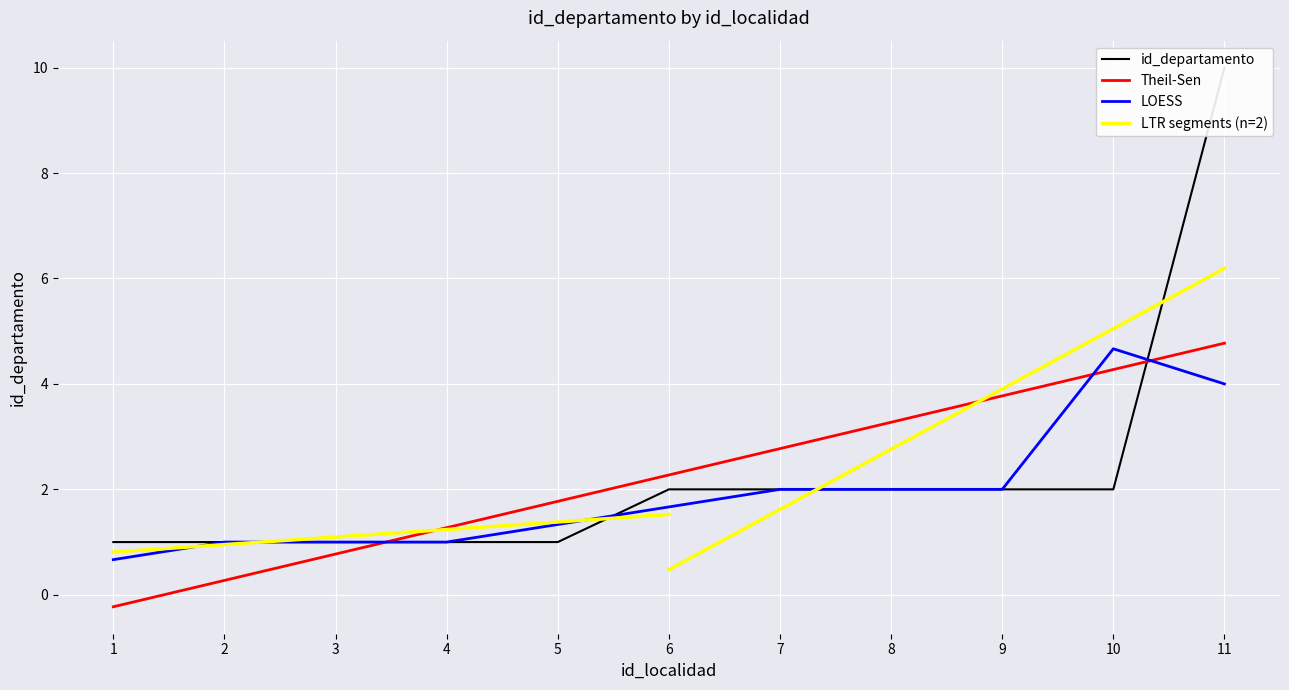

What is the difference between the values at 2 and 11?

9